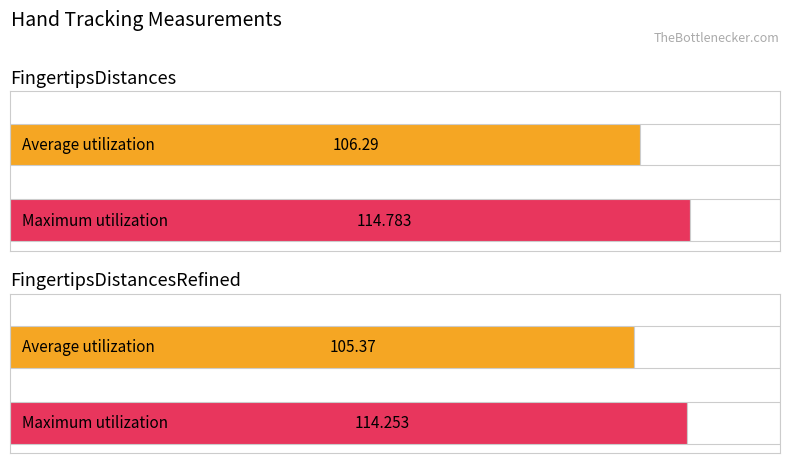

What are all the series names shown in the legend?

Average utilization, Maximum utilization